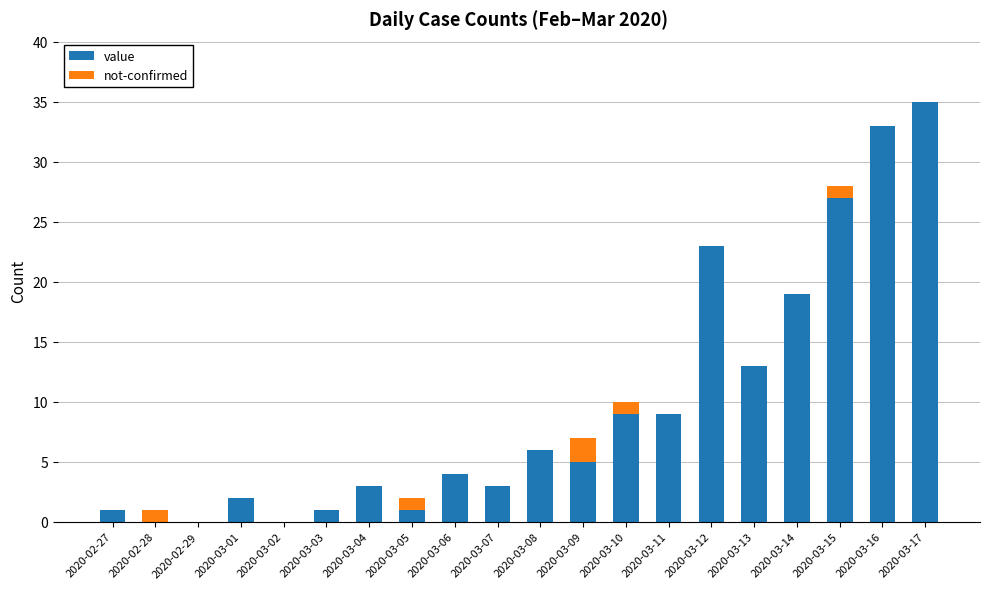

What is the sum of the value values at 2020-03-04 and 2020-03-07?

6